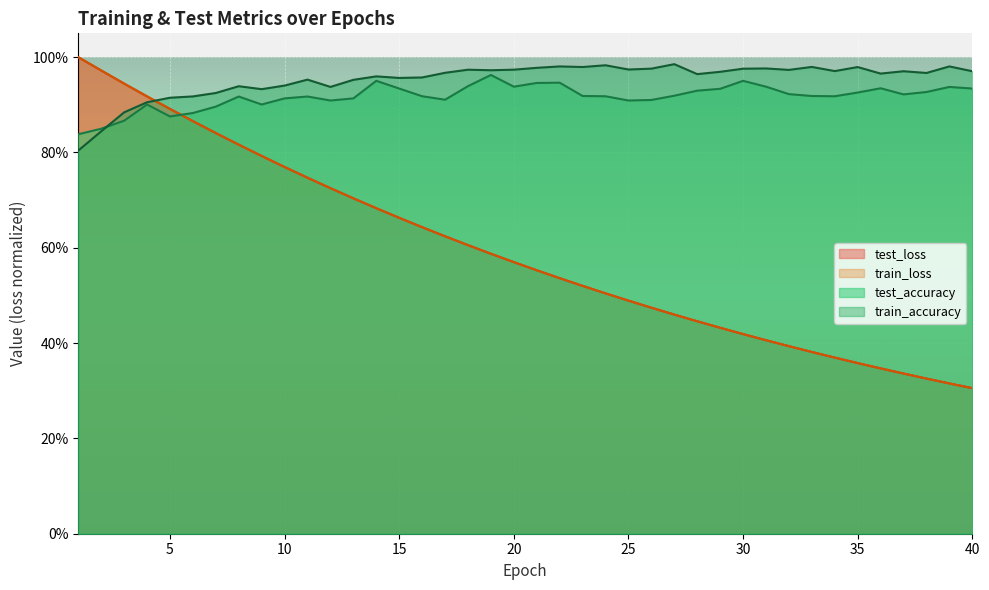

What are all the series names shown in the legend?

test_loss, train_loss, test_accuracy, train_accuracy